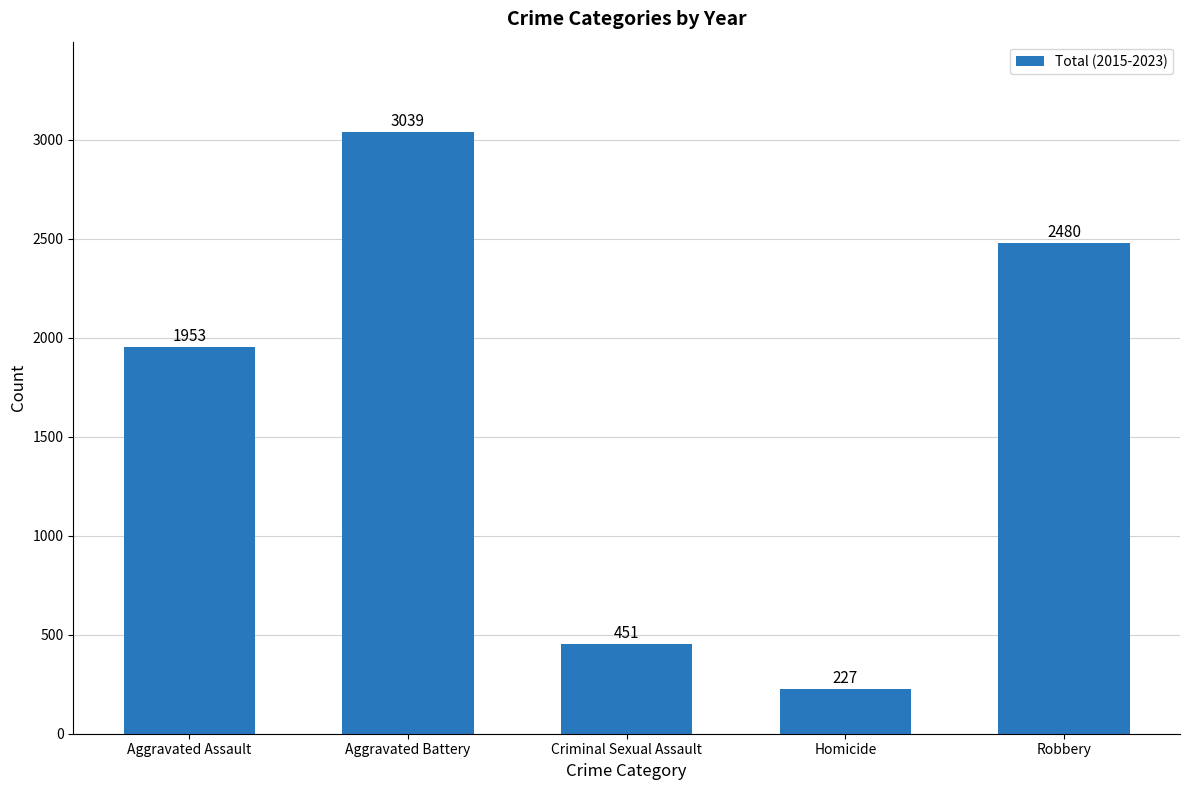

How many bars are there in total?

5